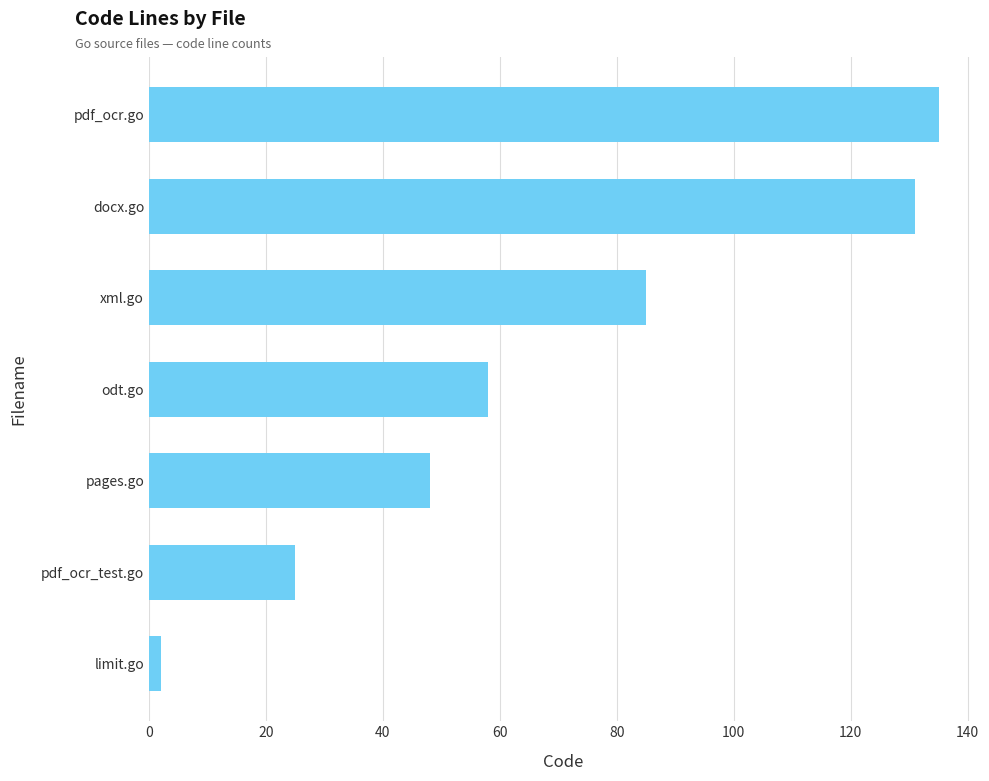

What value does the data have at pdf_ocr.go, to the nearest 5?

135